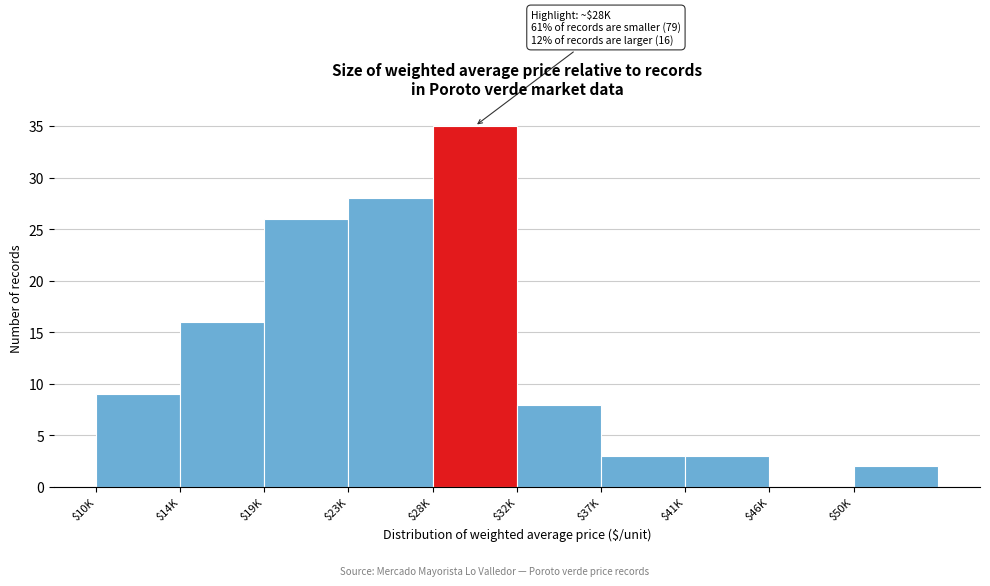

The chart shows a value of 13 at $46K. True or false?

False